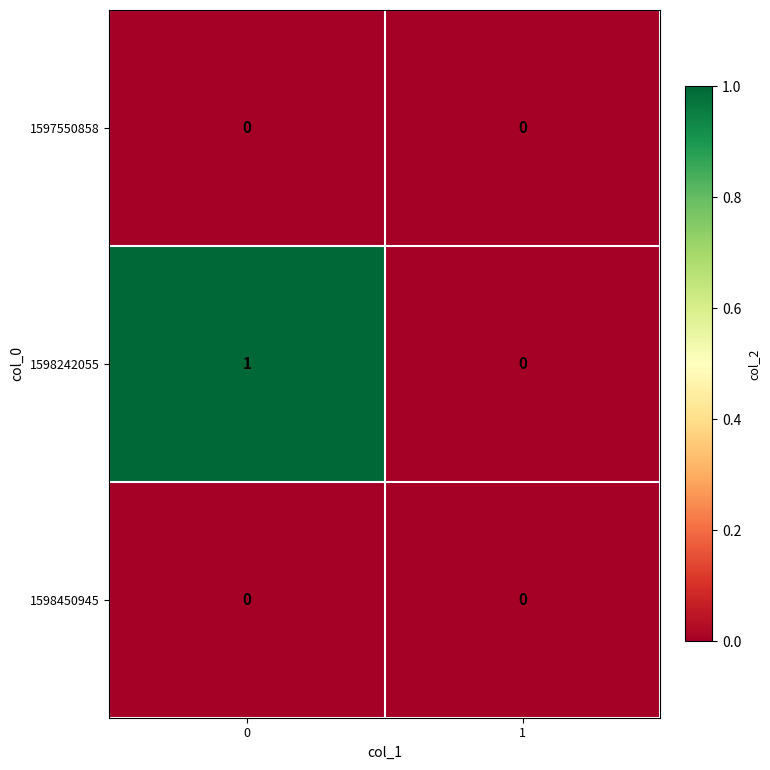

Between 0 and 1, which series saw the biggest shift?

1598242055